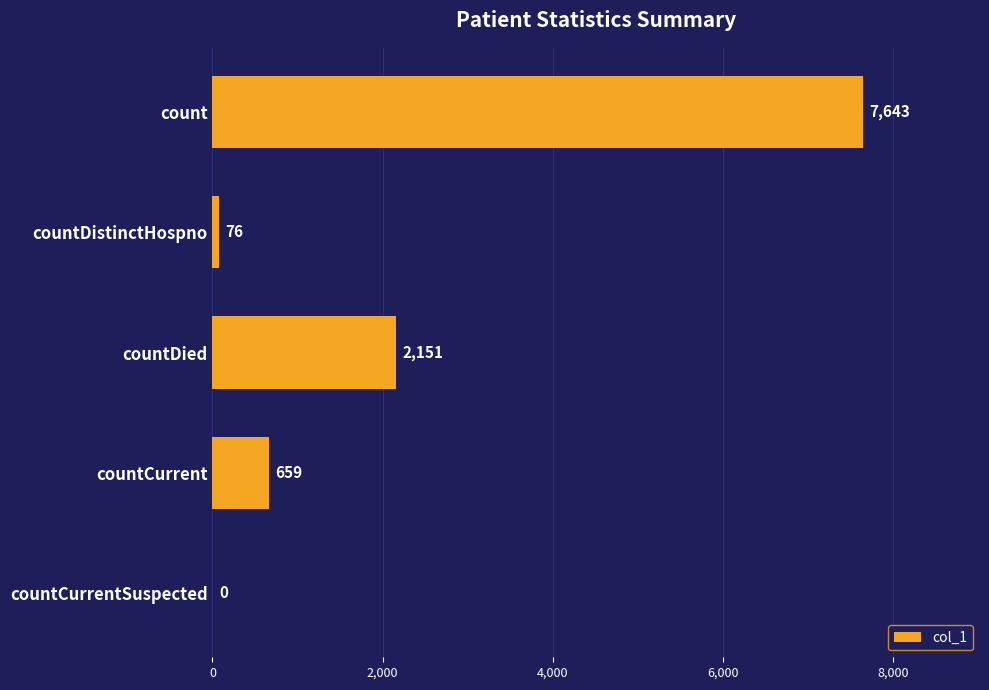

How many positive values are there?

4